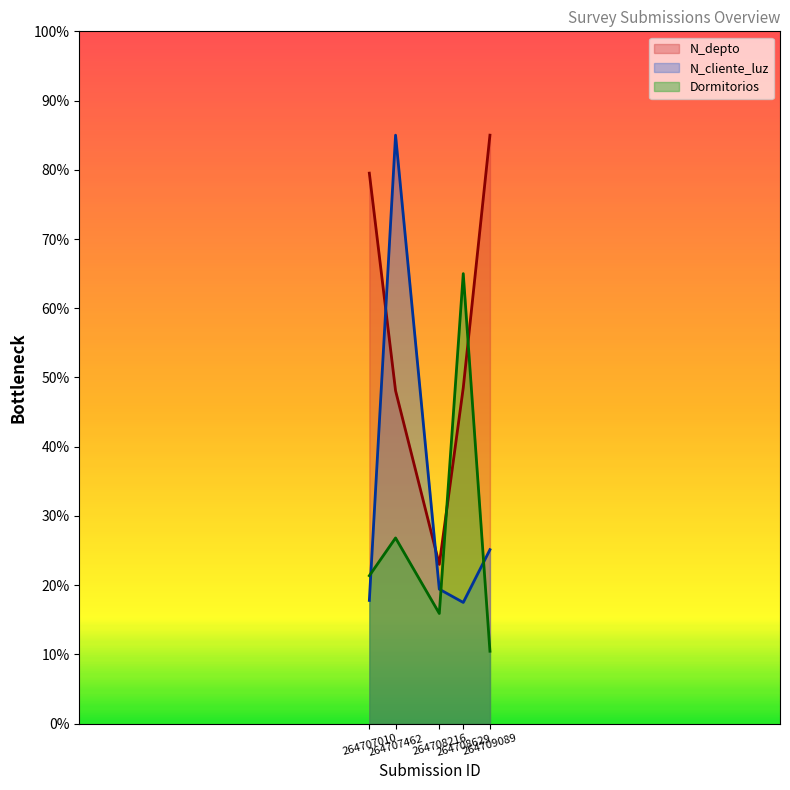

At which category does N_depto reach its first local valley?

264708216